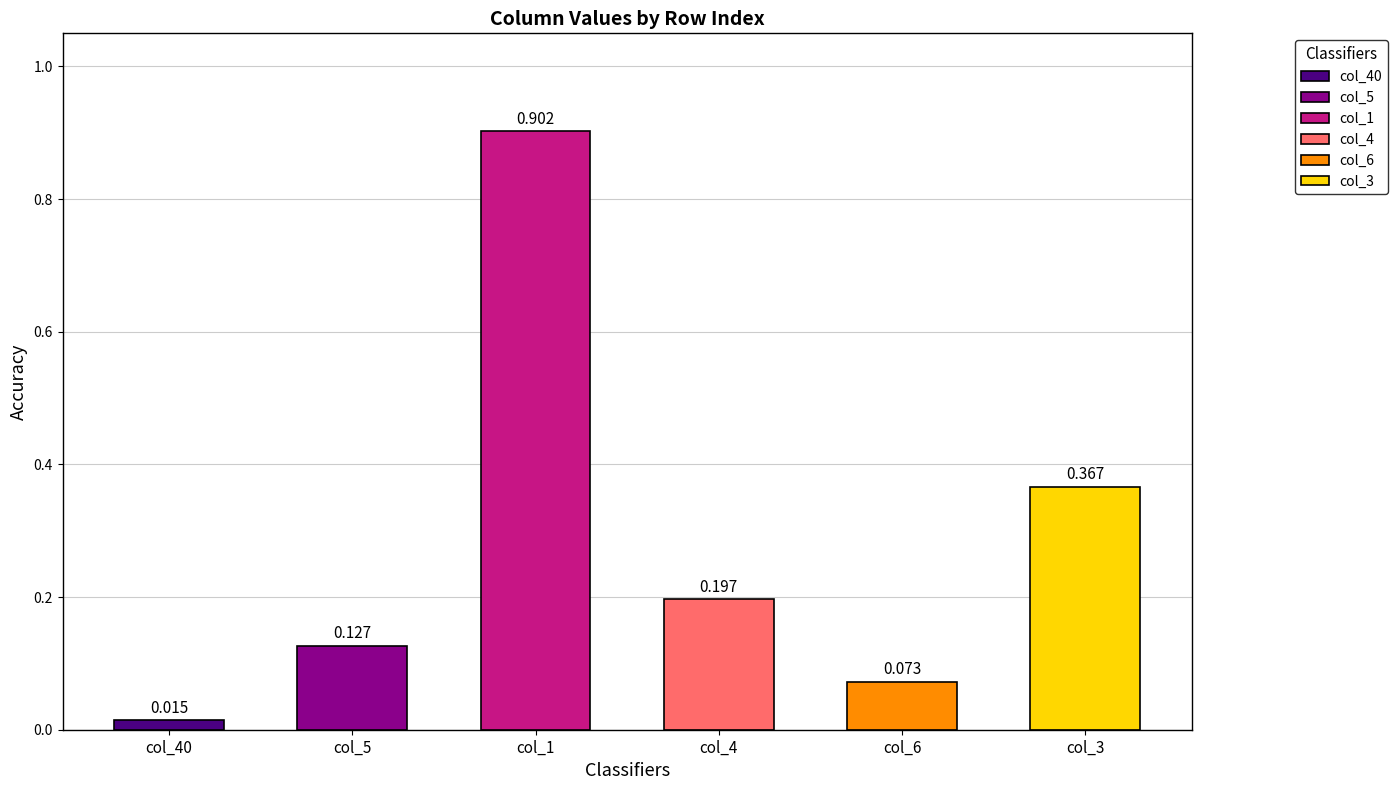

Is the value of col_40 at 4 greater than the value of col_5 at 1?

No